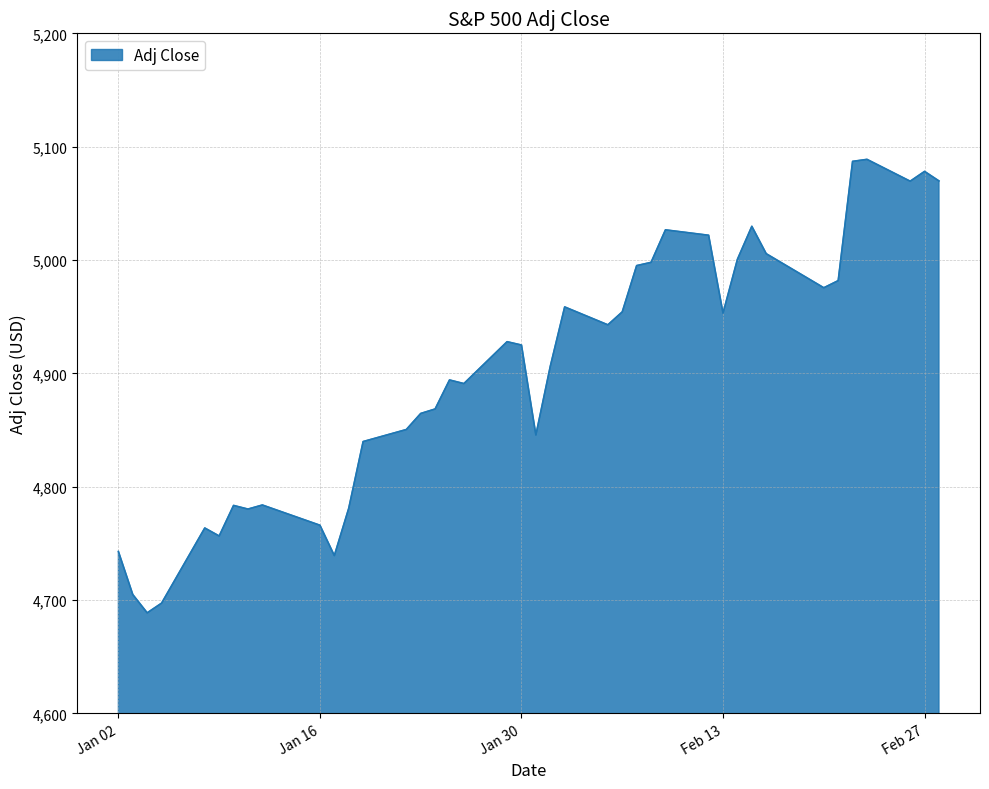

What is the maximum value shown in the chart?

5088.8